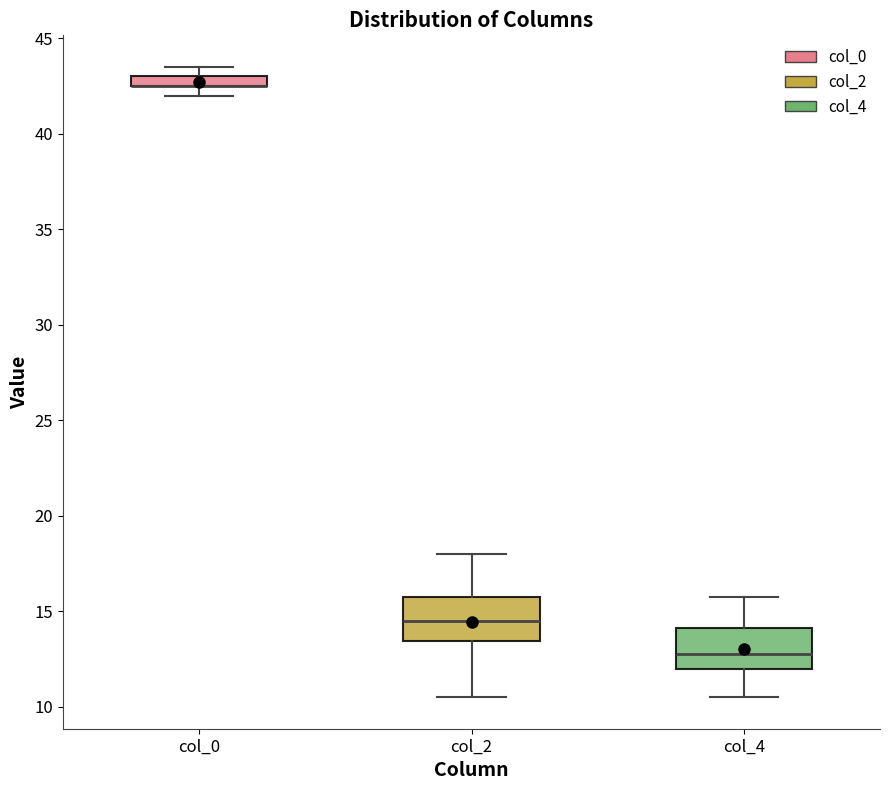

Where is the upper edge of the box for col_2 on the y-axis? The values are not printed on the chart, so give them approximately, as read against the axis.

16.0